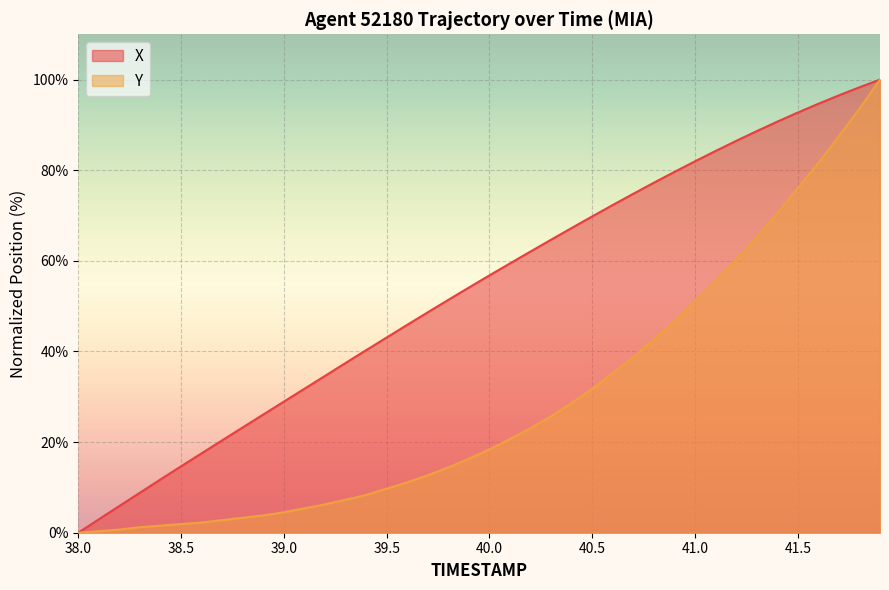

How many categories are shown in the chart?

40